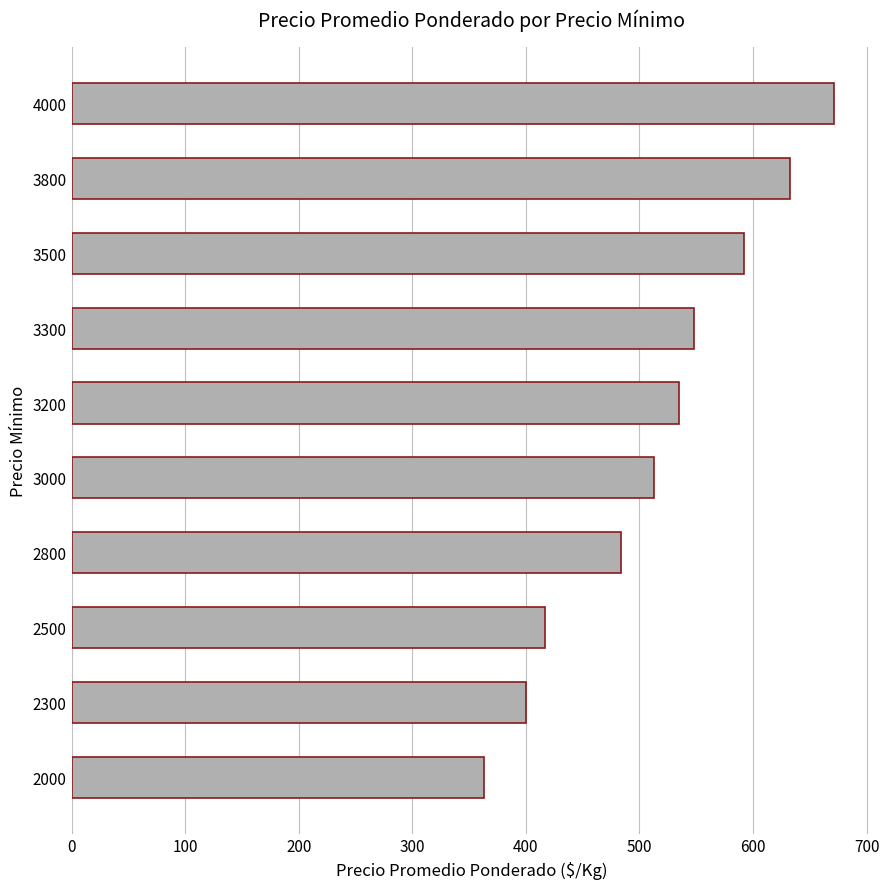

At which label is the value closest to 517?

3000